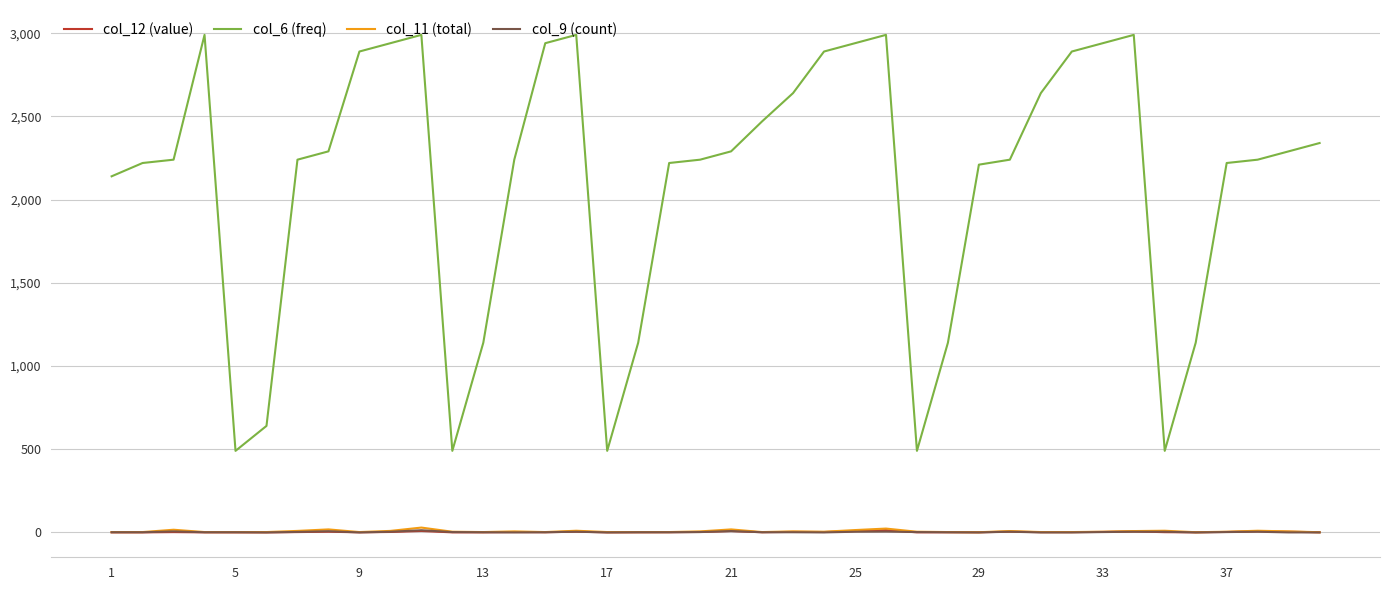

Is this an area chart (filled region under the line)?

No